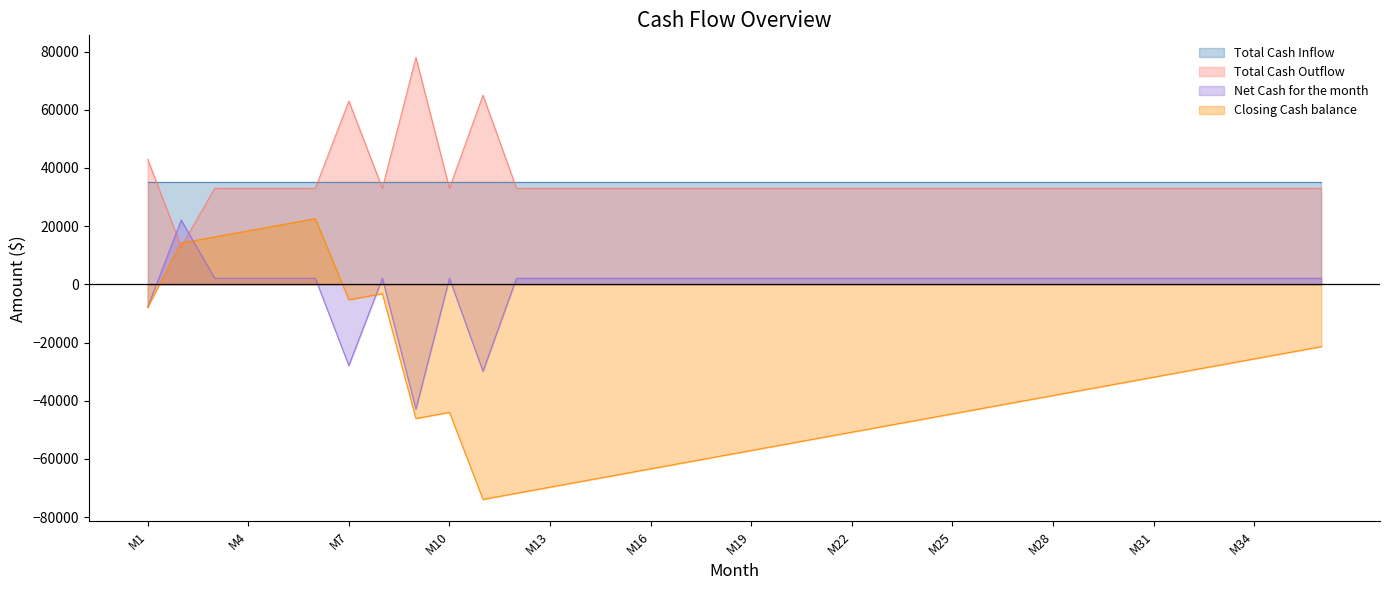

At which label does Closing Cash balance reach its minimum?

M11